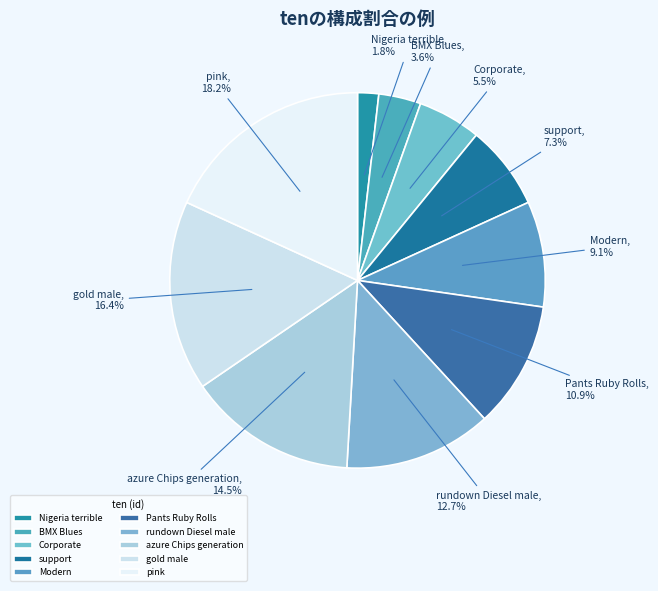

How many slices are in this pie chart?

10